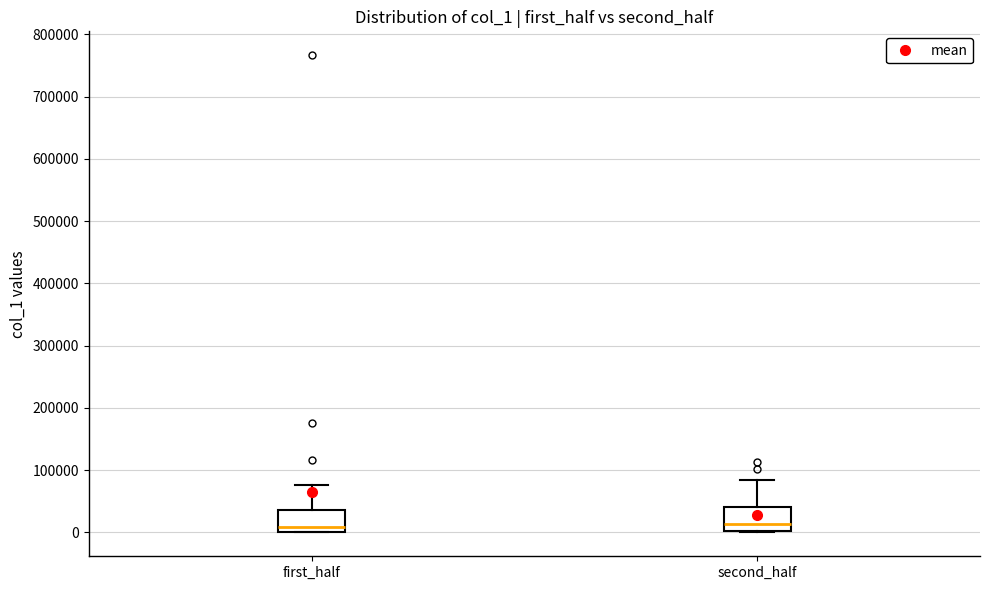

Reading left to right, read every box against the y-axis: the position of its median line, the range the box covers, and the ends of its whiskers. The values are not printed on the chart, so give them approximately, as read against the axis.

first_half: median 10000, box 0 to 40000, whiskers 0 to 80000
second_half: median 10000, box 0 to 40000, whiskers 0 to 80000